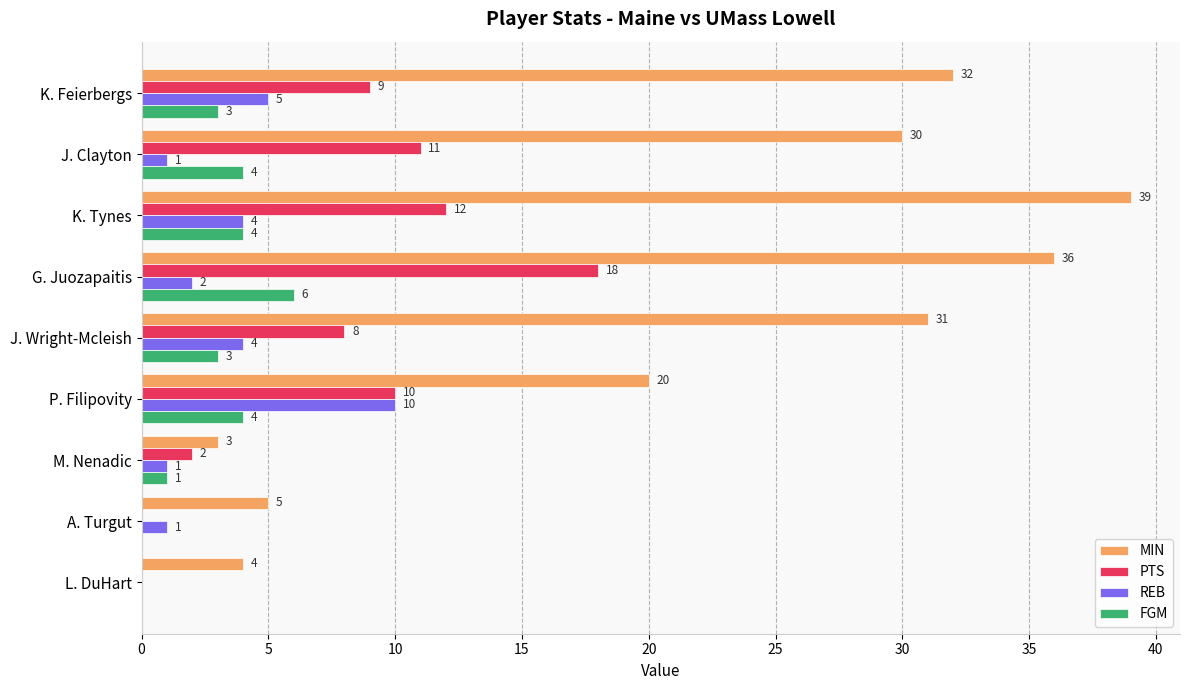

What is the sum of the MIN values at A. Turgut and L. DuHart?

9